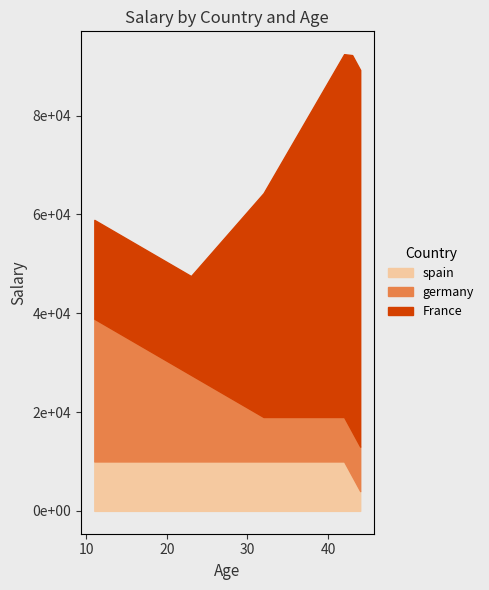

Count the germany values in the range 9000 to 28888.

2